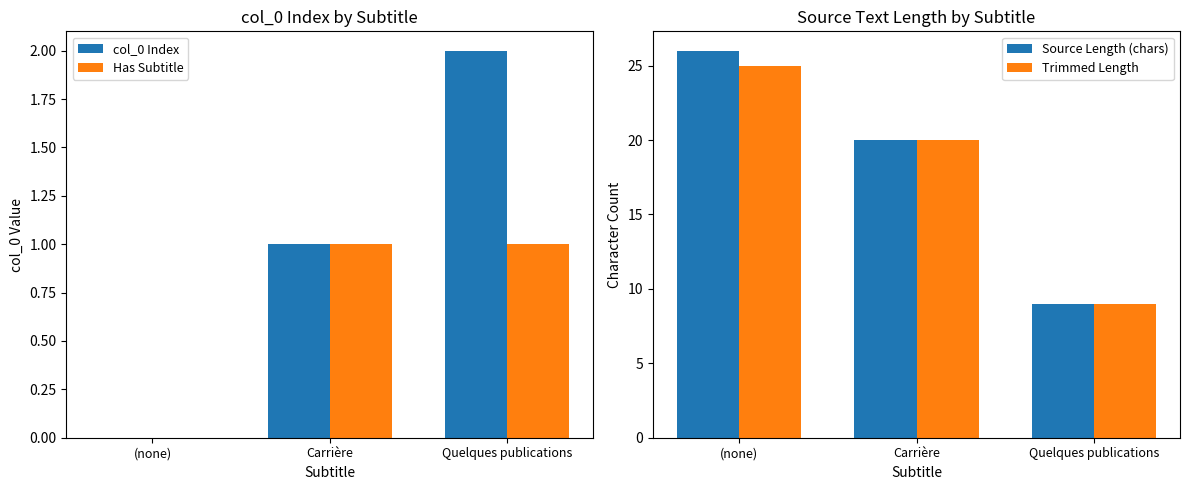

Reading right to left, list all the values displayed in this chart.

col_0 Index: 2	1	0
Has Subtitle: 1	1	0
Source Length (chars): 9	20	26
Trimmed Length: 9	20	25